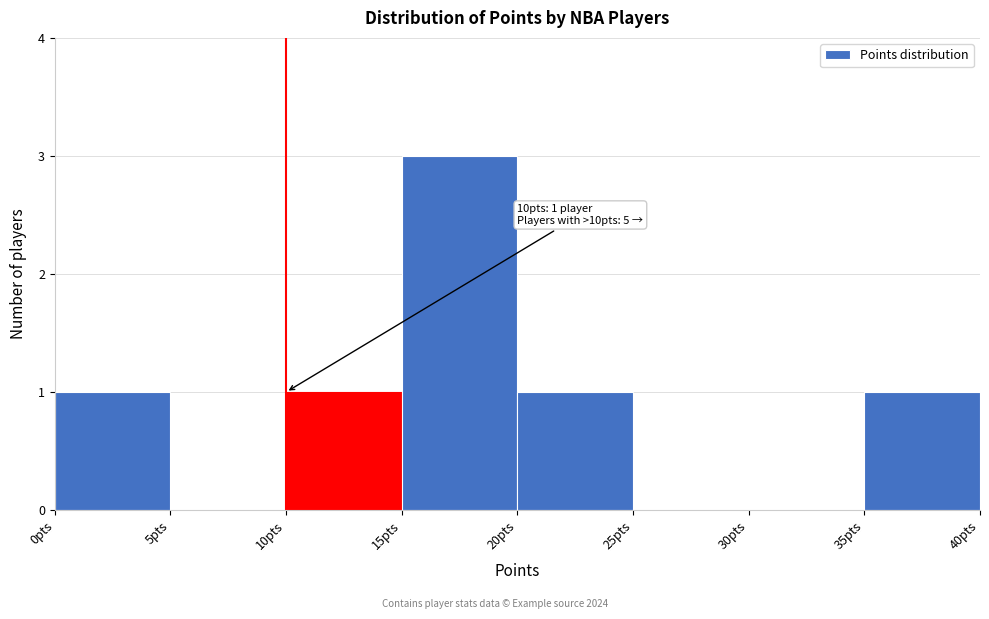

Which range on the x-axis has the tallest bar?

15 to 20